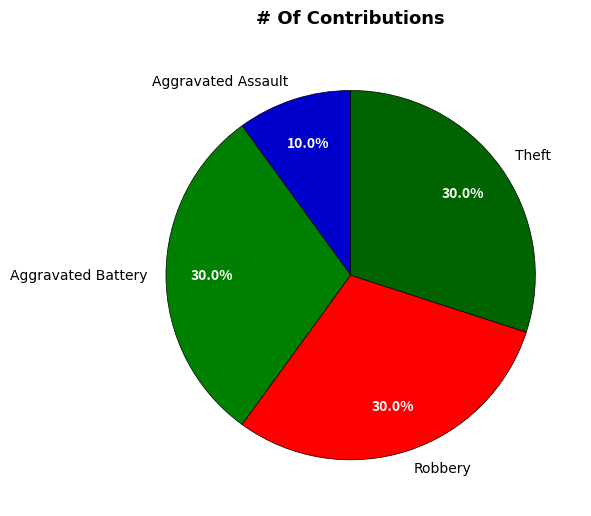

To the nearest percent, what percentage of the pie is Aggravated Battery?

30%